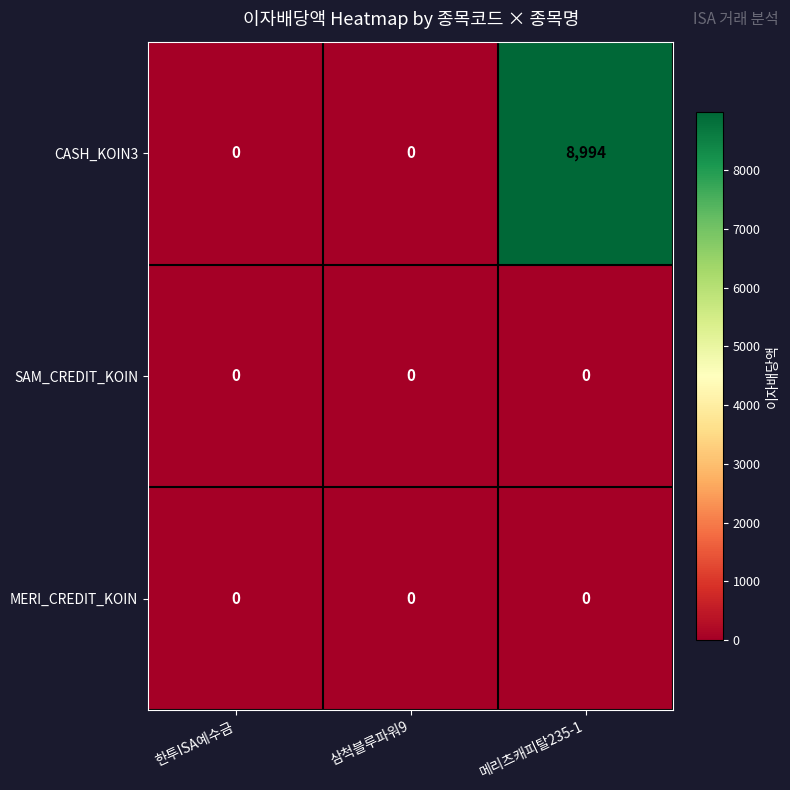

Which series changed the most between 삼척블루파워9 and 메리츠캐피탈235-1?

CASH_KOIN3